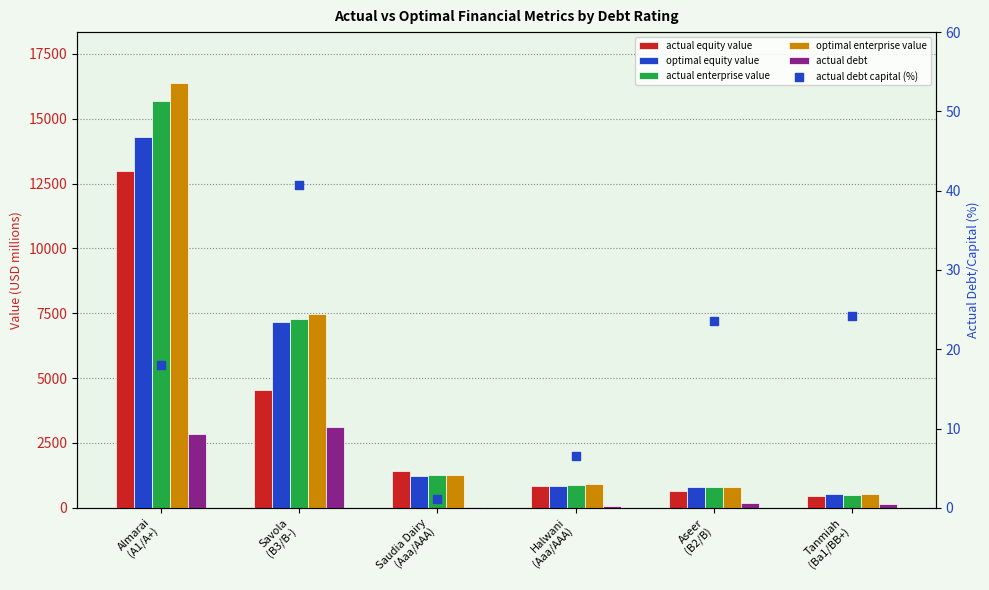

Which series reaches the maximum Y coordinate?

optimal enterprise value